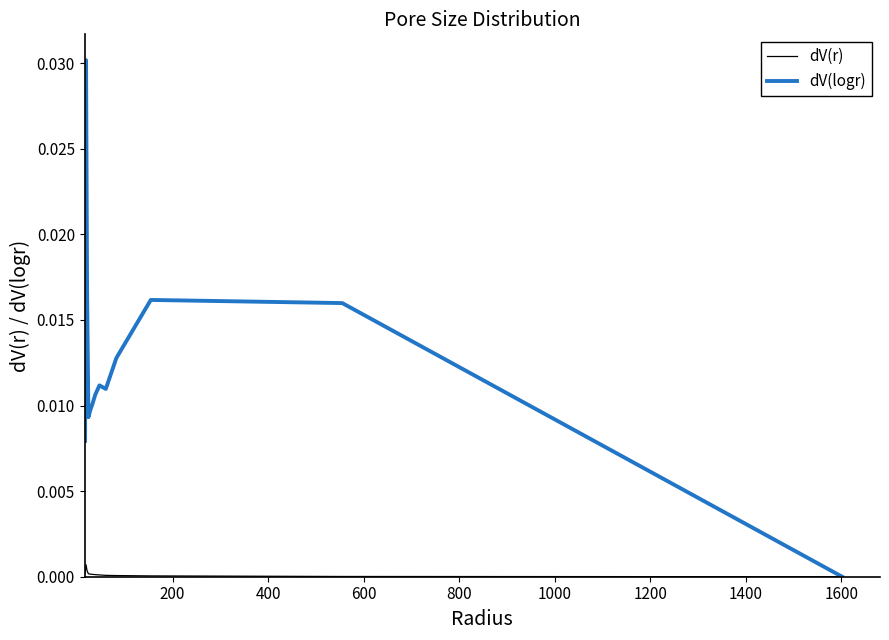

Which series has the largest total across all categories?

dV(logr)